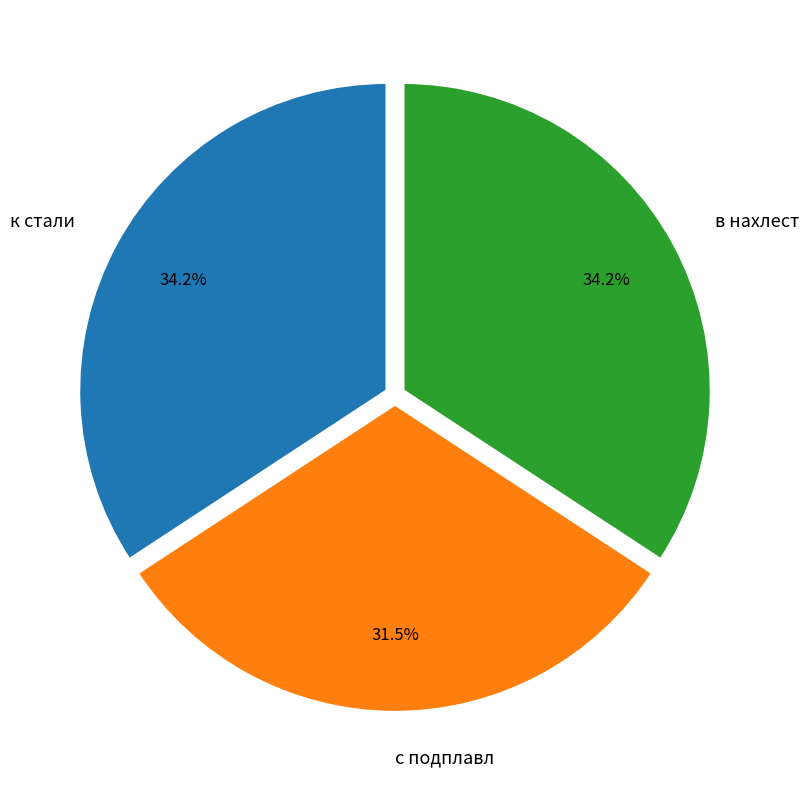

True or false: с подплавл accounts for 23% of the total.

False